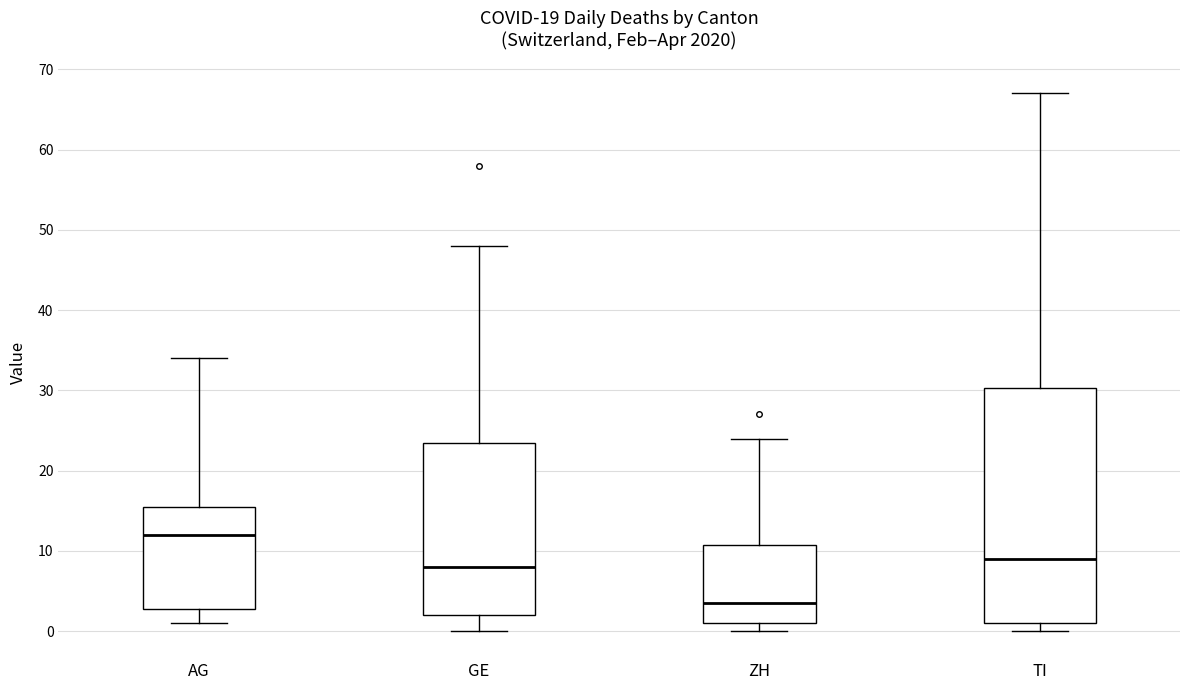

Reading left to right, read every box against the y-axis: the position of its median line, the range the box covers, and the ends of its whiskers. The values are not printed on the chart, so give them approximately, as read against the axis.

AG: median 12, box 3 to 16, whiskers 1 to 34
GE: median 8, box 2 to 24, whiskers 0 to 48
ZH: median 4, box 1 to 11, whiskers 0 to 24
TI: median 9, box 1 to 30, whiskers 0 to 67